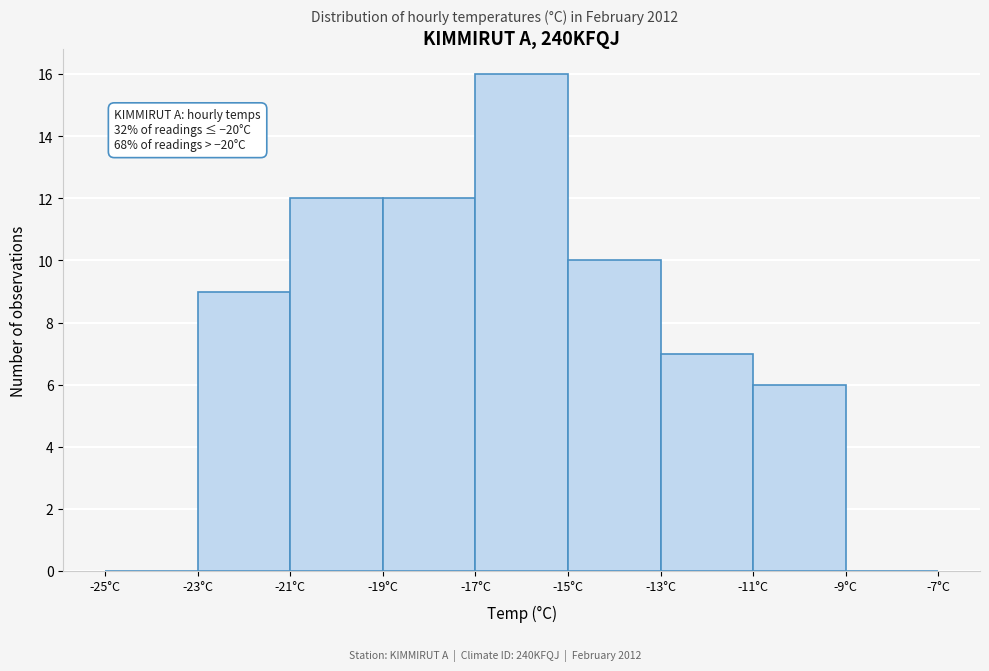

Which range on the x-axis has the tallest bar?

-17 to -15